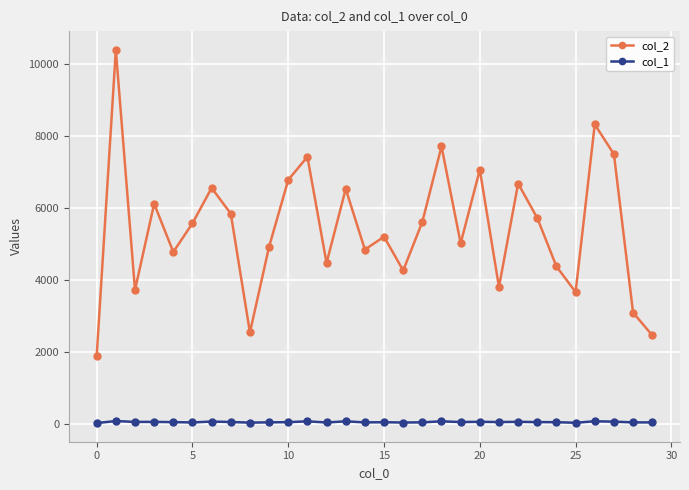

True or false: col_1 has more than 0 interior local peaks.

True